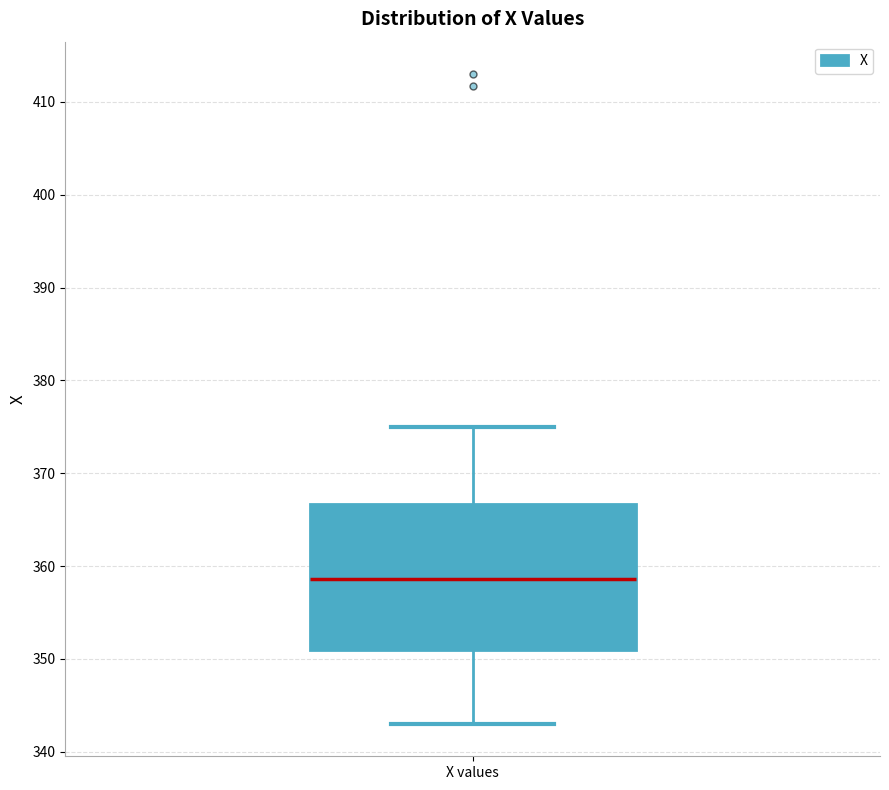

Where does the lower whisker of the box for X values end on the y-axis? The values are not printed on the chart, so give them approximately, as read against the axis.

343